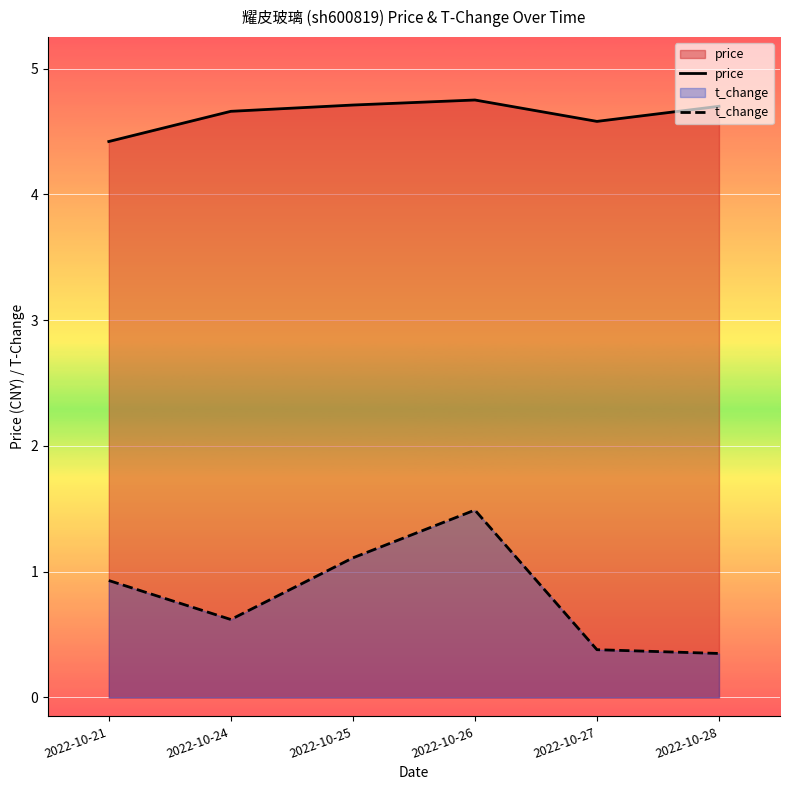

True or false: t_change and price intersect in this chart.

False